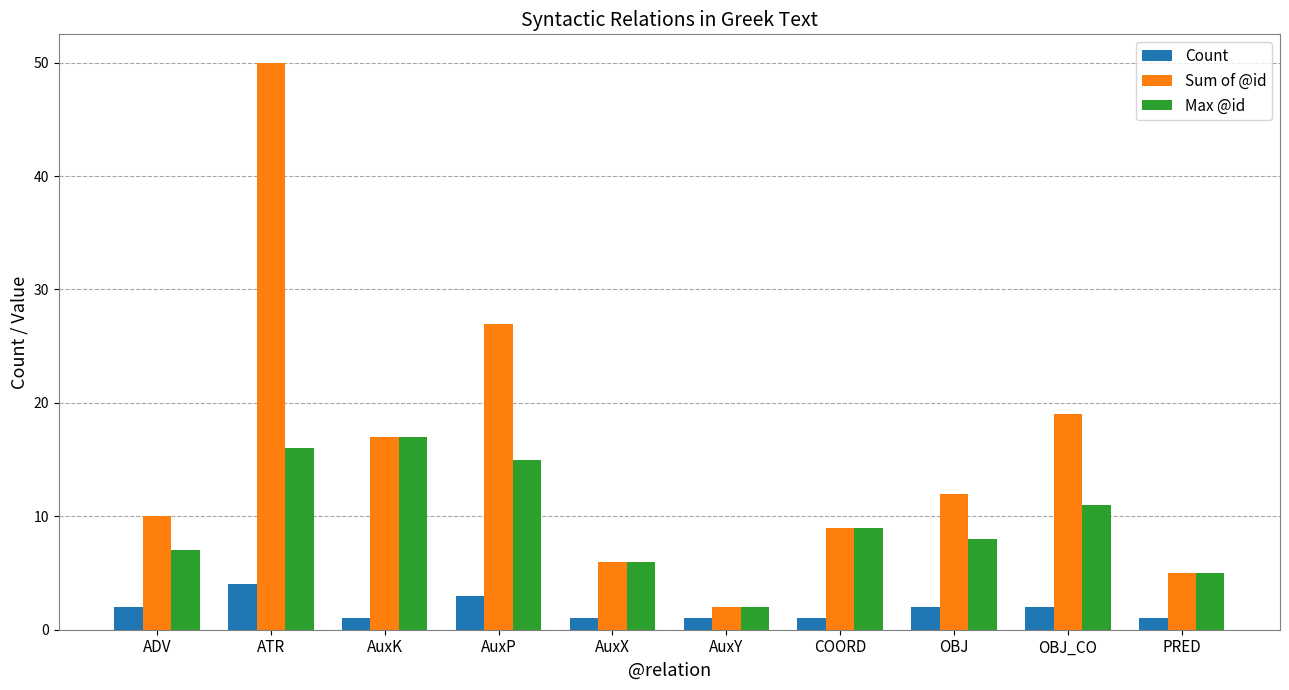

What is the maximum value for Sum of @id?

50